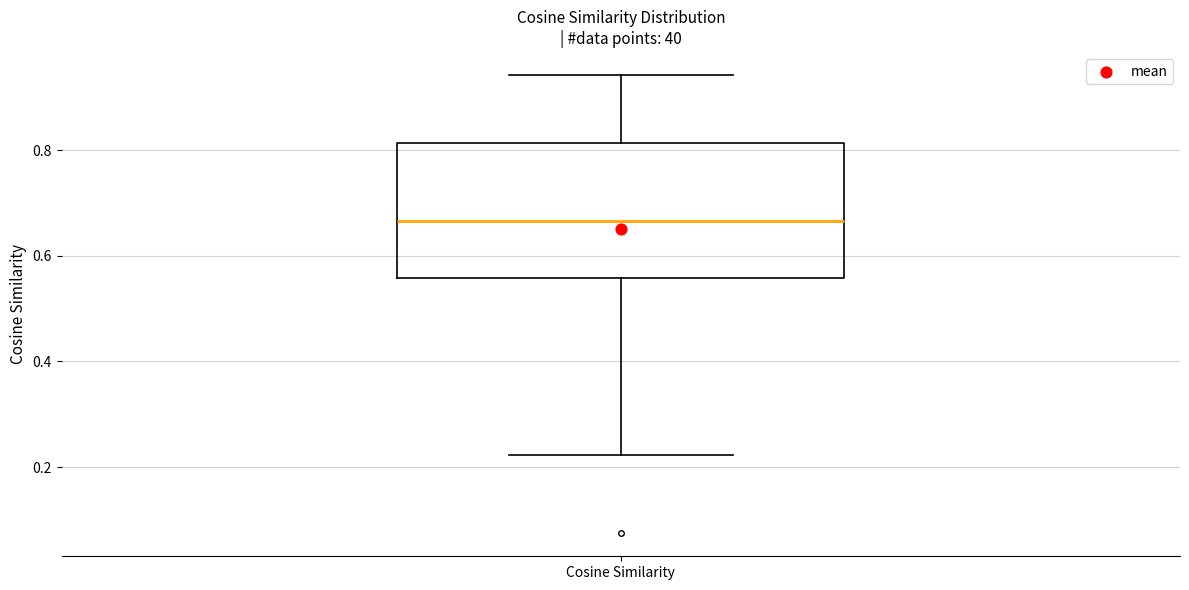

Transcribe this box plot: give where the median line is, the range the box spans, and where the two whiskers end, as read against the y-axis. The values are not printed on the chart, so give them approximately, as read against the axis.

median 0.66, box 0.56 to 0.82, whiskers 0.22 to 0.94